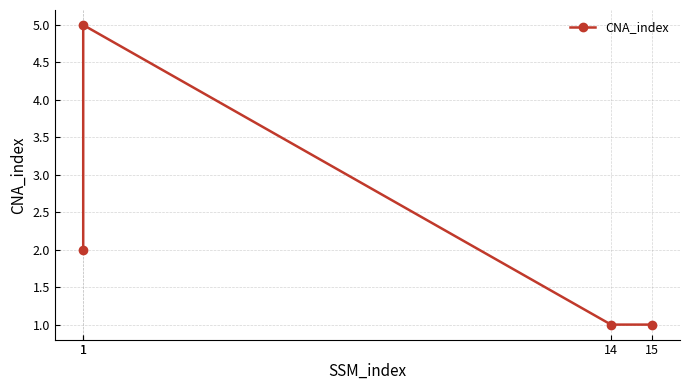

Reading right to left, what are all the values shown in this chart?

15=1	14=1	1=5	1=2